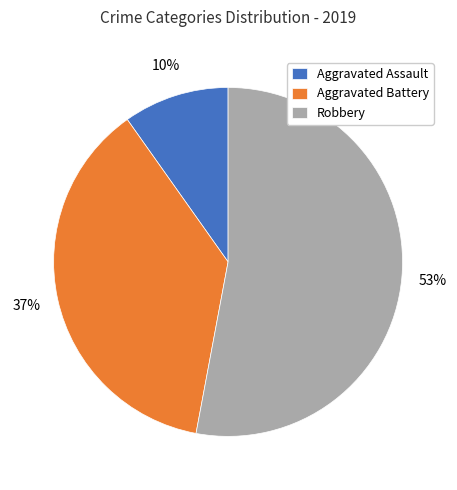

To the nearest percent, what is the combined percentage of Robbery and Aggravated Assault?

63%